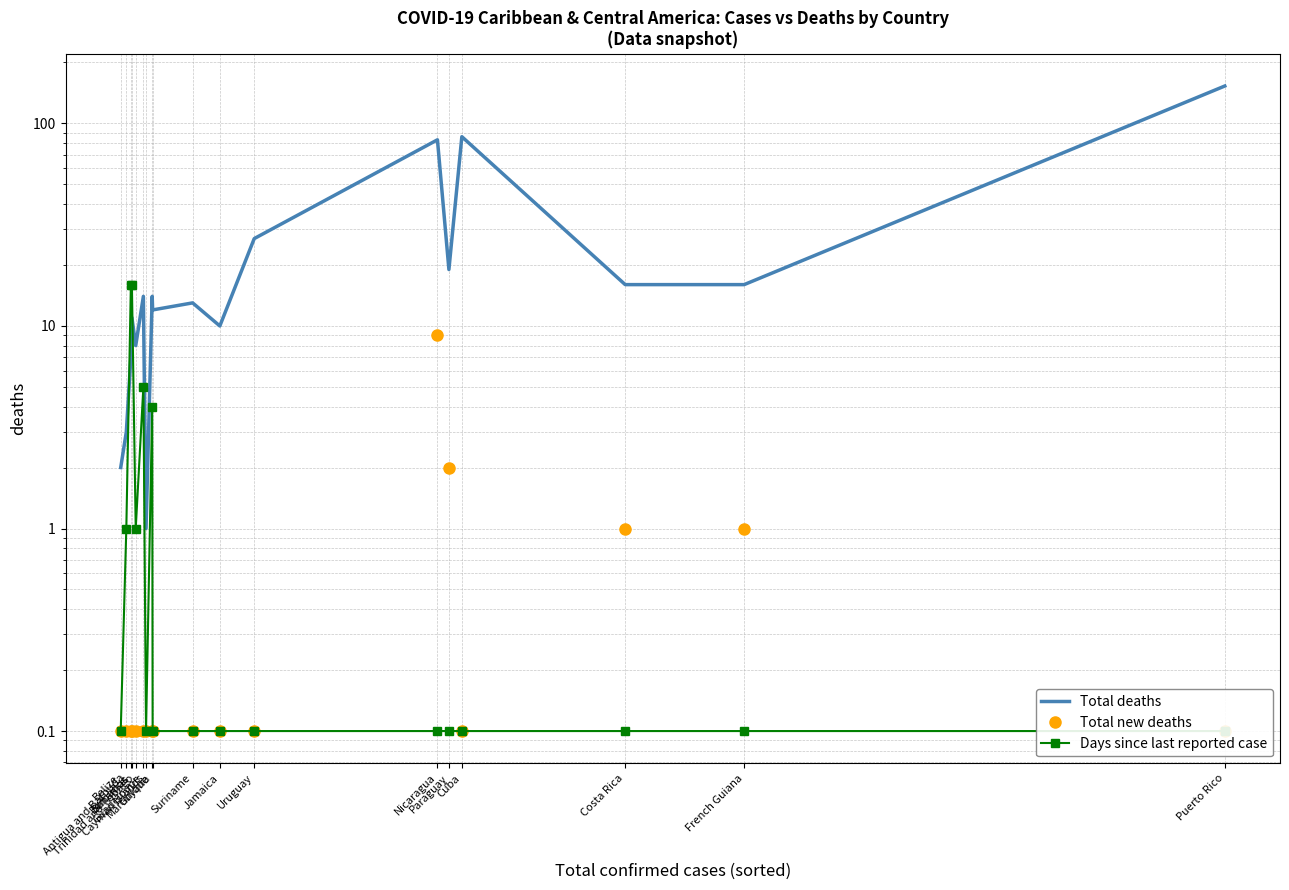

What position from the left is Cuba?

15